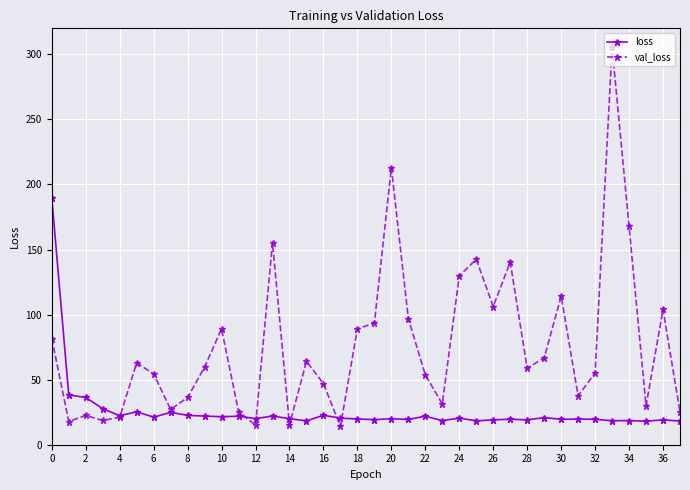

What is the smallest value displayed?

14.1